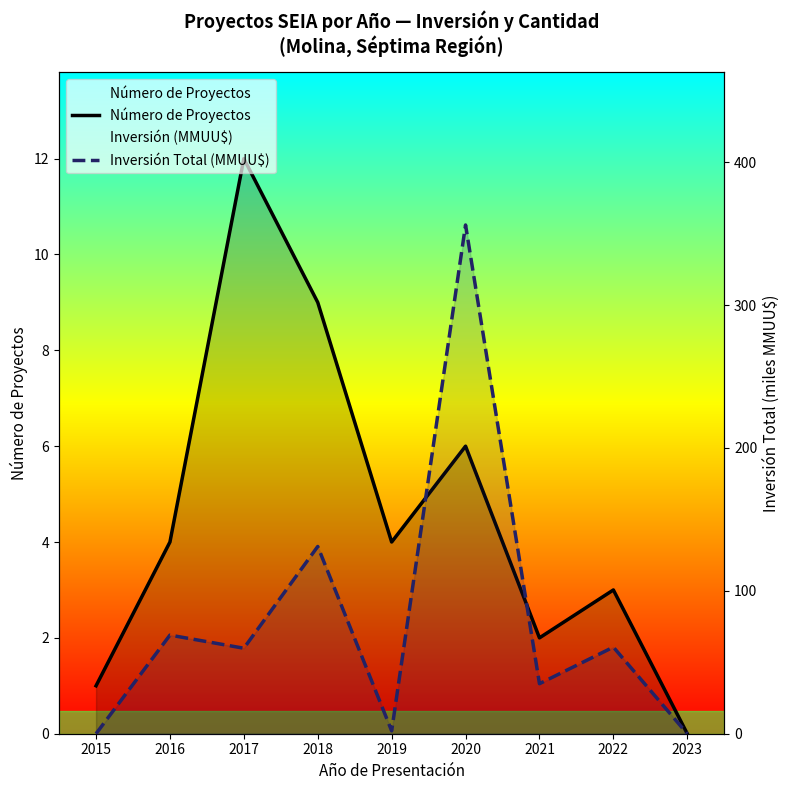

What is the difference between the second highest and minimum values in the Inversión Total (MMUU$) series?

131.0